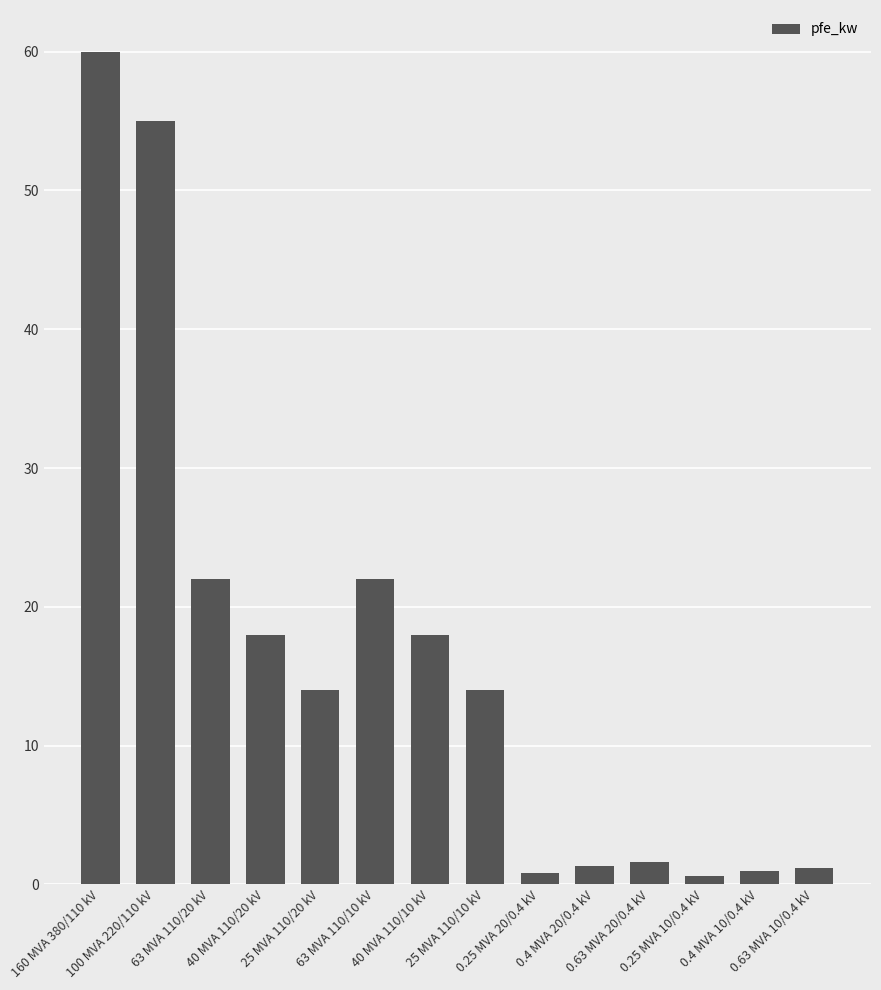

What is the sum of all values?

229.5